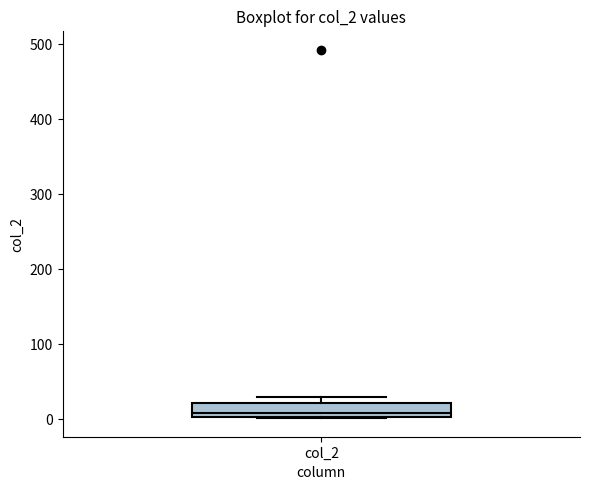

Read this box plot against the y-axis: the position of the median line, the range covered by the box, and the ends of both whiskers. The values are not printed on the chart, so give them approximately, as read against the axis.

median 10, box 0 to 20, whiskers 0 to 30